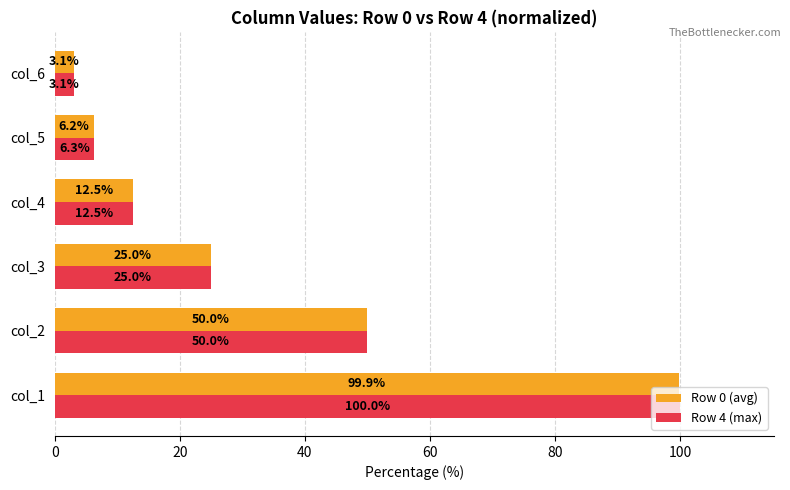

The Row 0 (avg) series shows 99.9 at col_1. True or false?

True